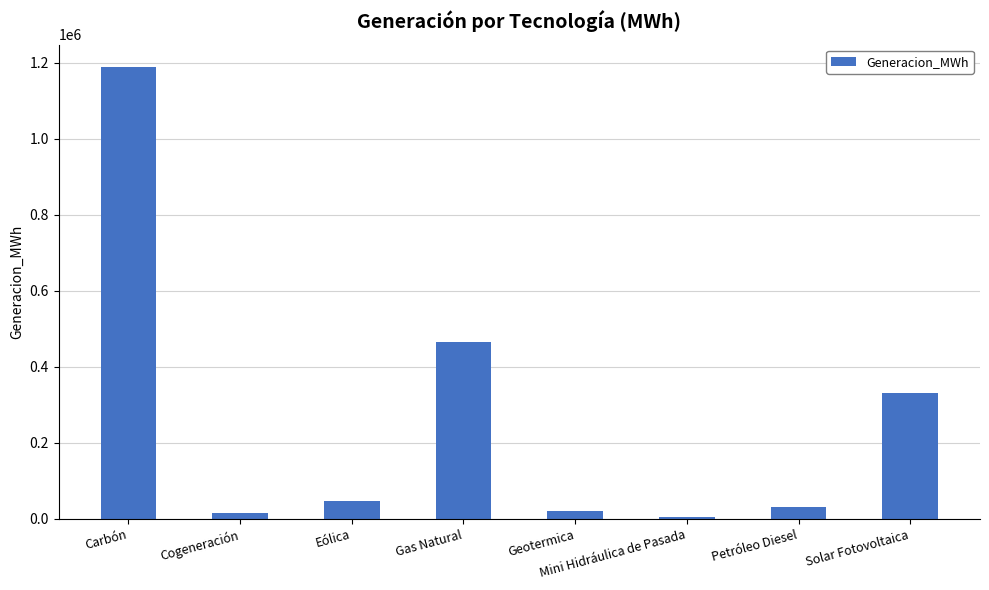

Does the chart contain stacked bars?

No